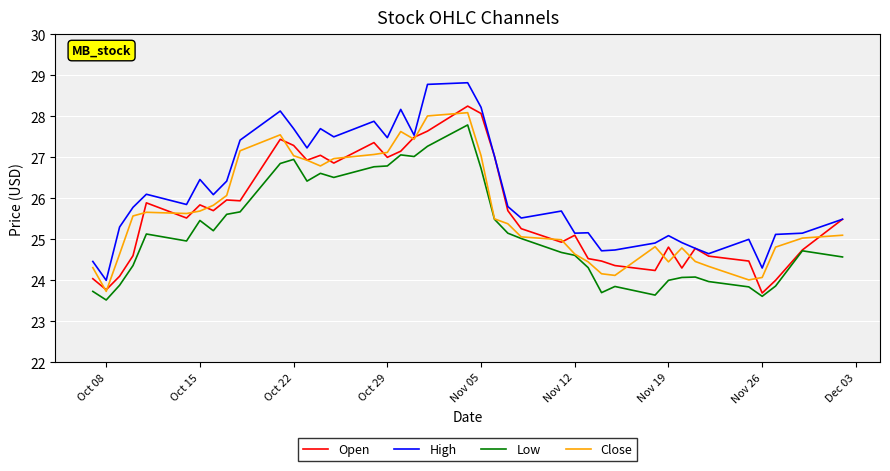

What is the difference between the second highest and second lowest values in the Open series?

4.3